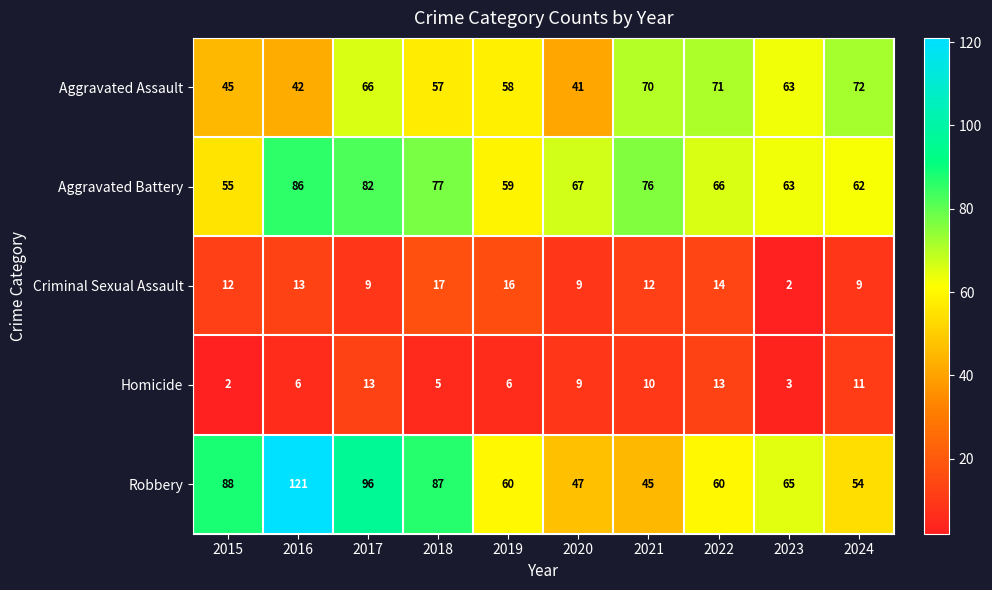

At how many categories does at least one series exceed 41?

10